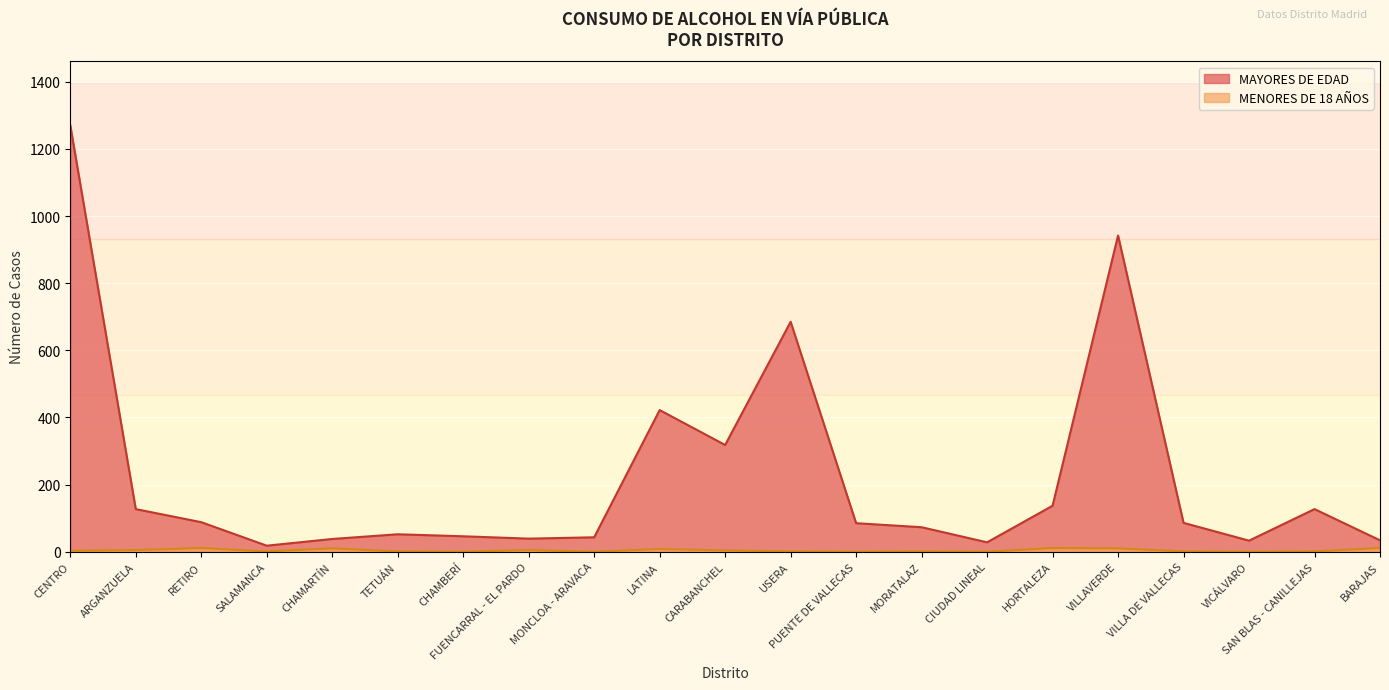

What is the sum of the MENORES DE 18 AÑOS values at LATINA and ARGANZUELA?

13